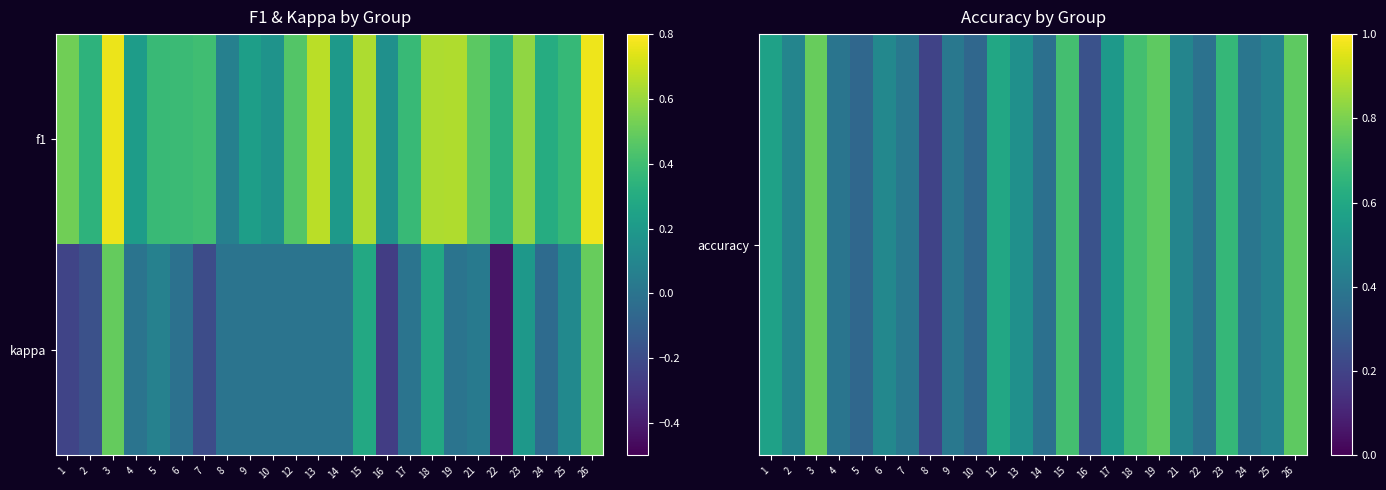

Which series changed the most between 14 and 22?

kappa